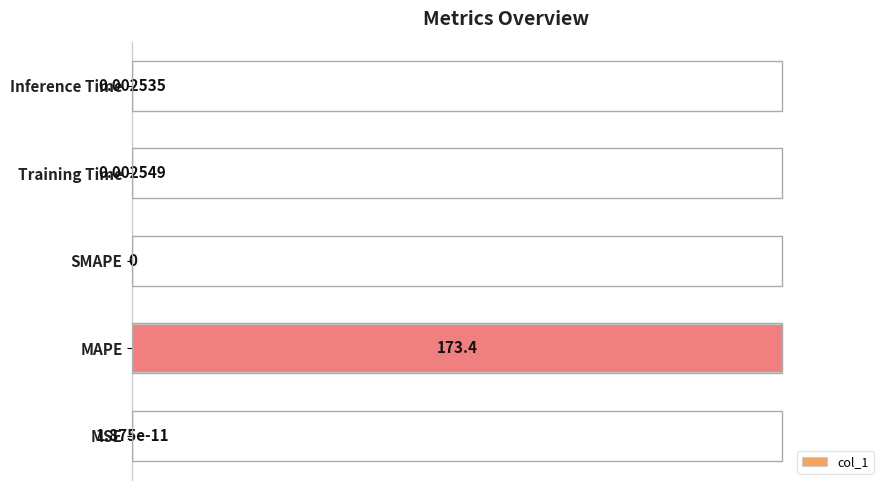

What is the sum of all values?

100.0